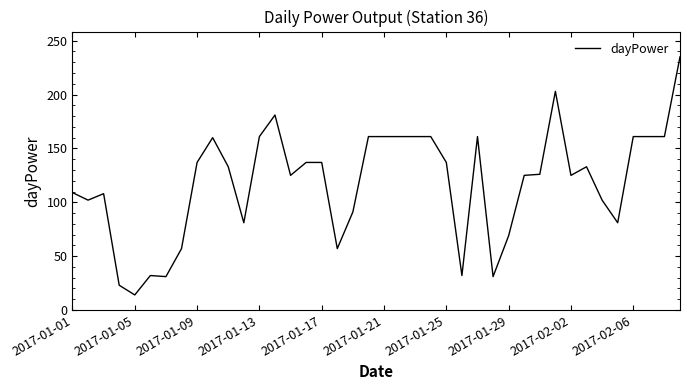

What is the difference between the maximum and minimum values?

221